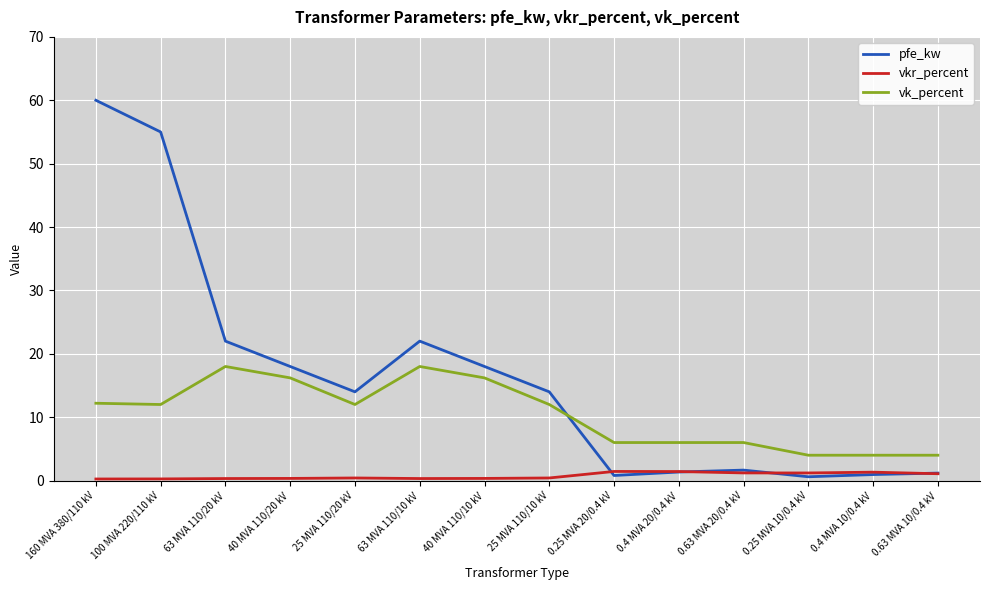

The vk_percent series shows 6.0 at 0.4 MVA 20/0.4 kV. True or false?

True